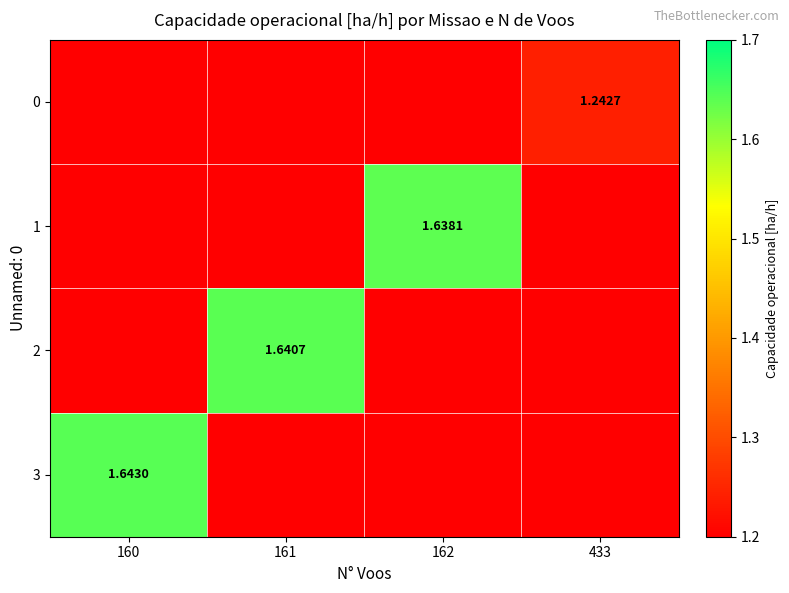

Where is 3 nearest to the value 1?

160